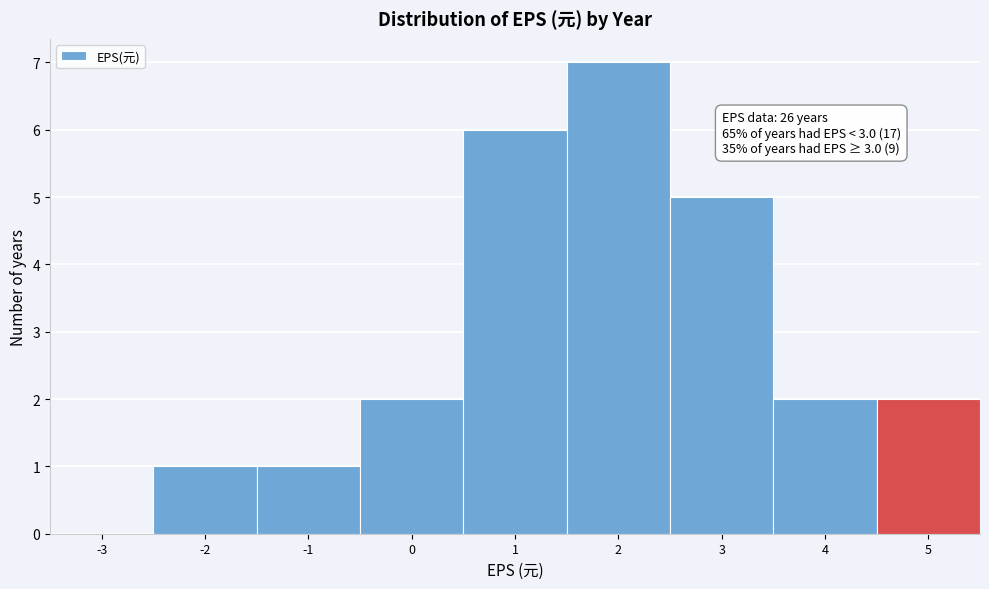

Reading right to left, list all the values displayed in this chart.

5=2	4=2	3=5	2=7	1=6	0=2	-1=1	-2=1	-3=0